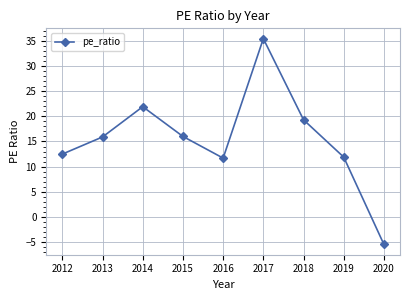

At which category does the data reach its first local valley?

2016